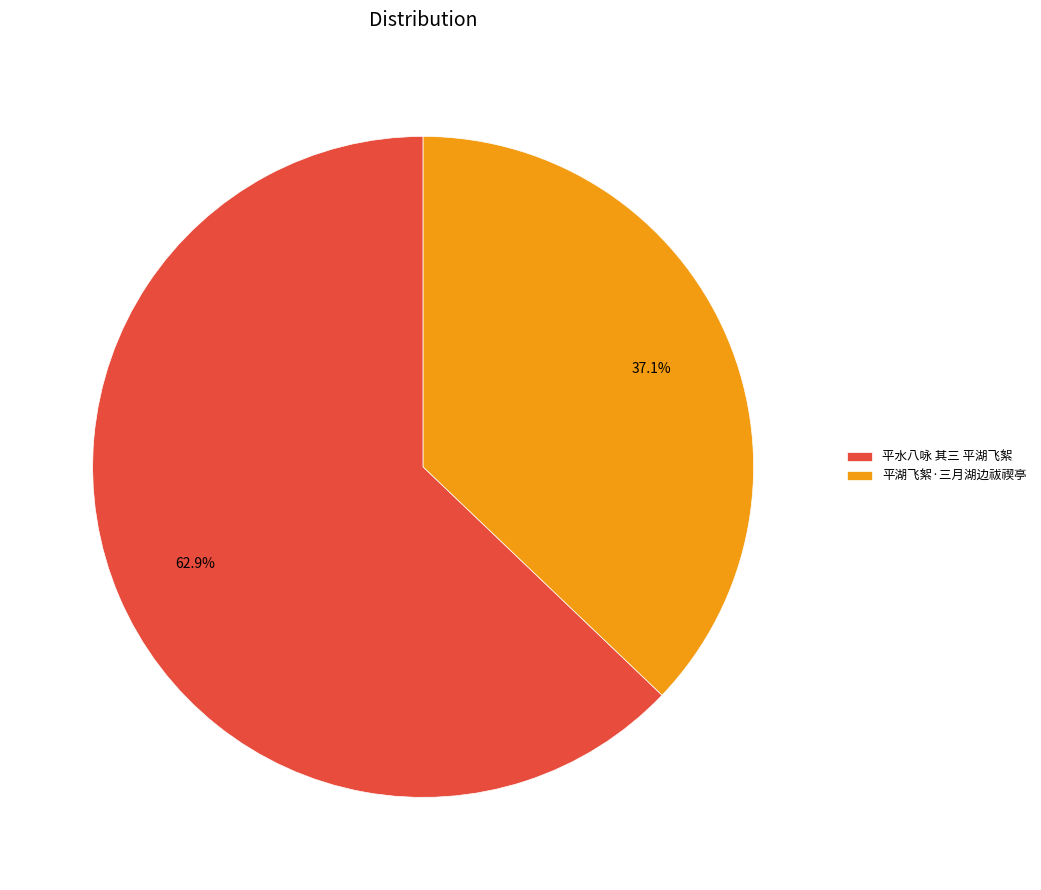

The 平湖飞絮·三月湖边祓禊亭 slice represents 23% of the pie. True or false?

False